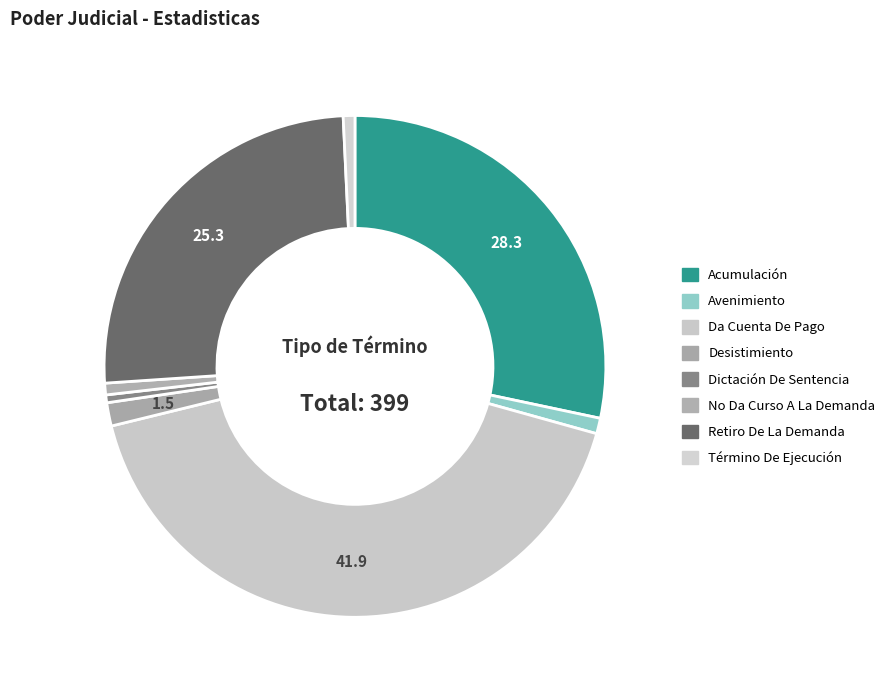

Does Término De Ejecución account for over 50% of the chart?

No